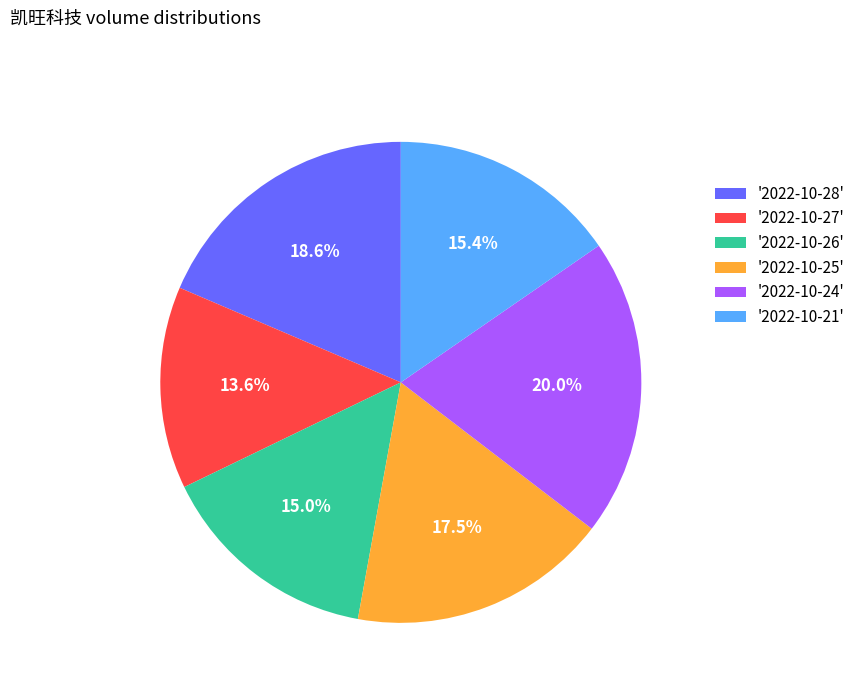

Which slice is the largest?

'2022-10-24'